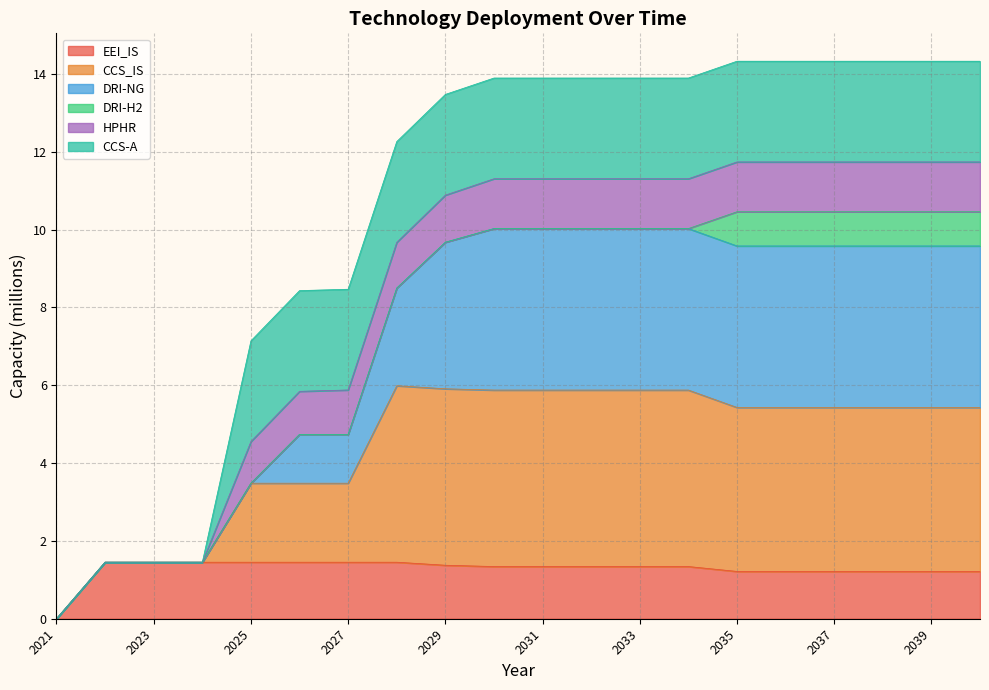

At which category does DRI-NG reach its first local valley?

2034